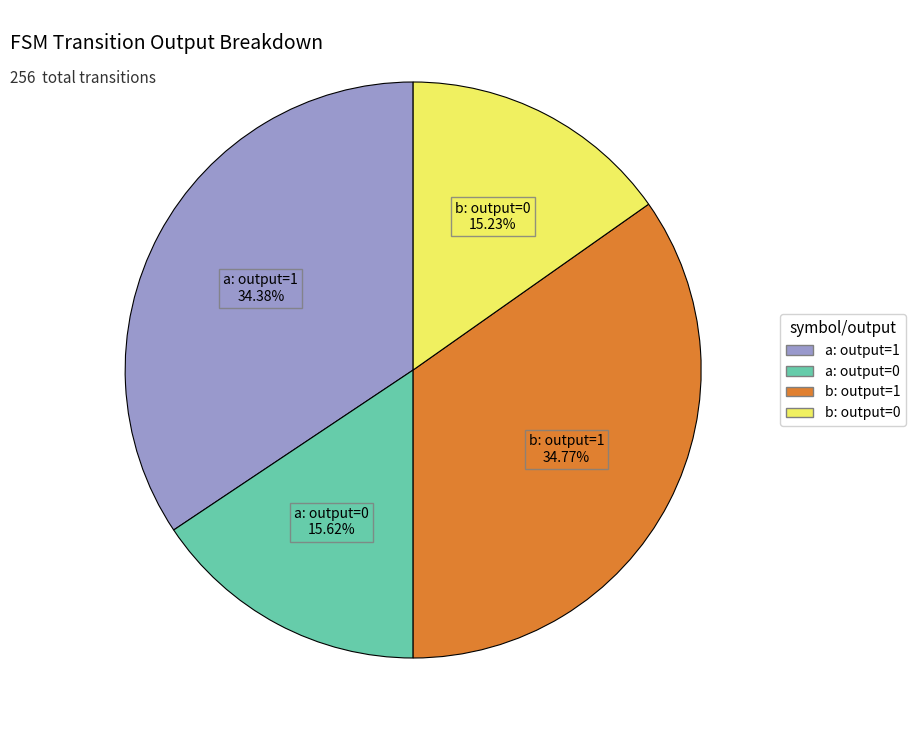

Does any single category account for the majority?

No